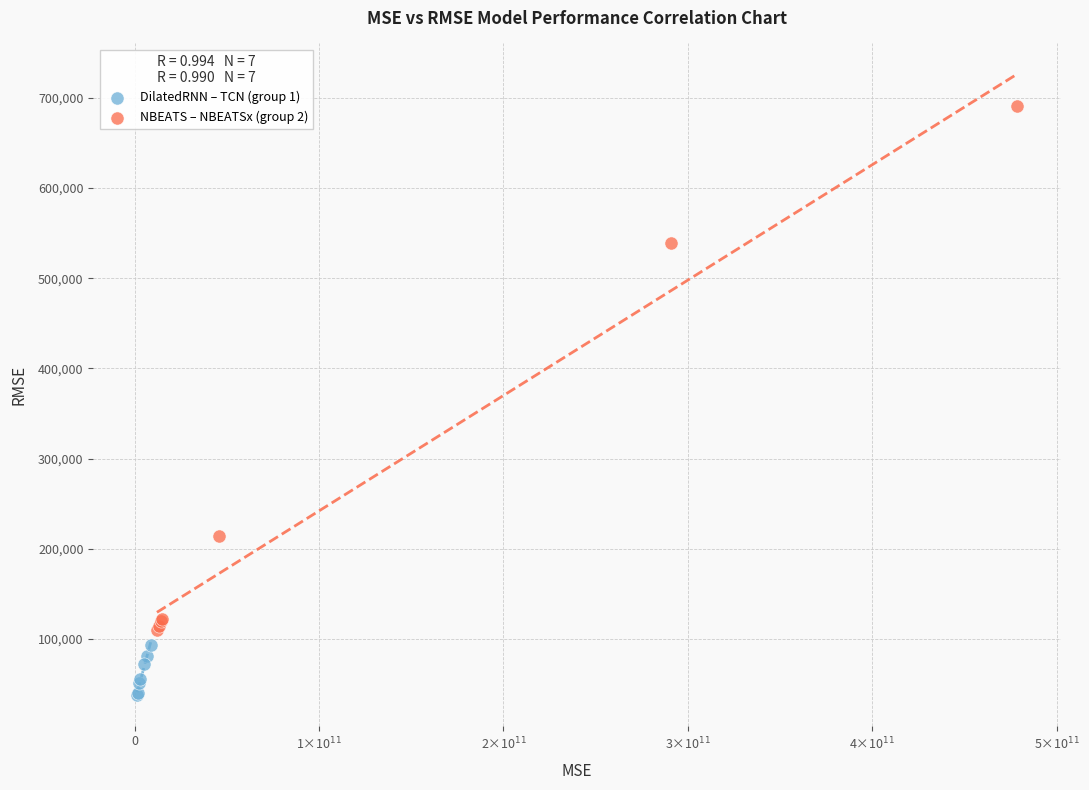

Which series has the widest spread of Y values?

NBEATS – NBEATSx (group 2)